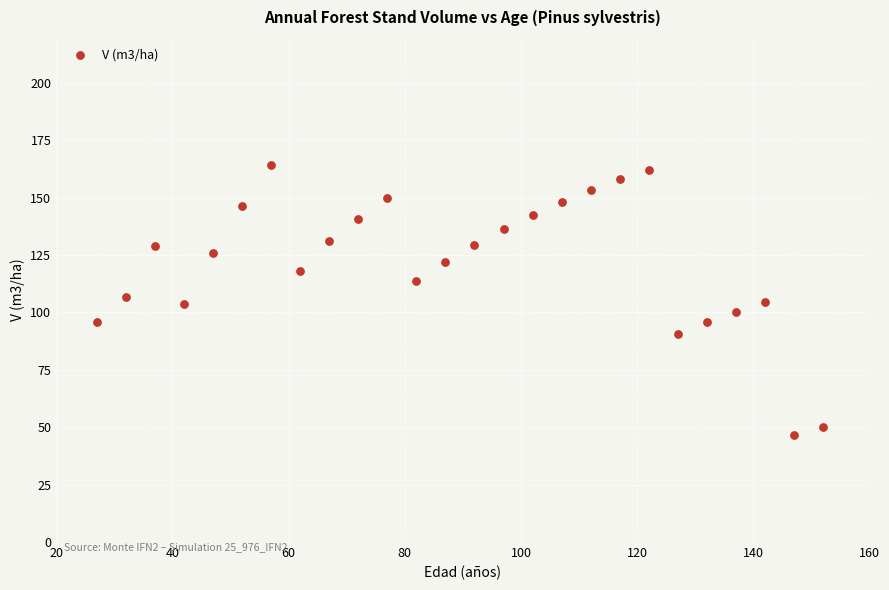

What is the range of Y values (max minus min)?

117.5